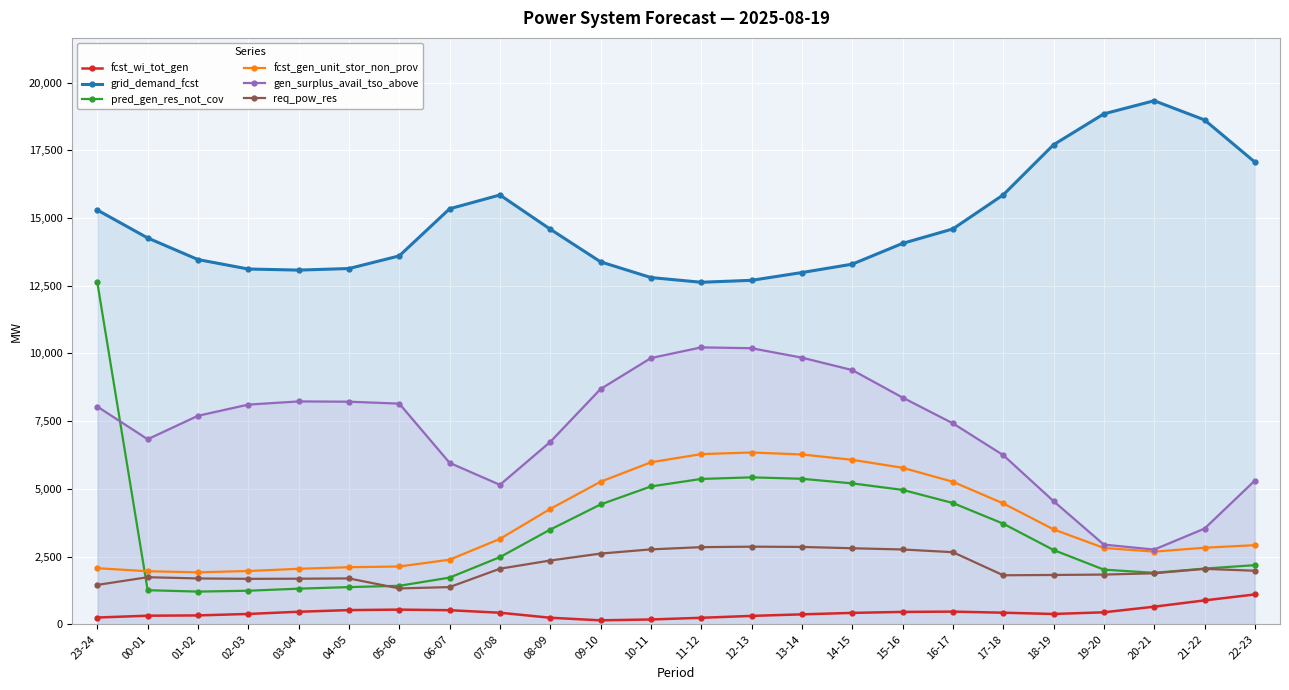

Which series changed the most between 01-02 and 09-10?

fcst_gen_unit_stor_non_prov